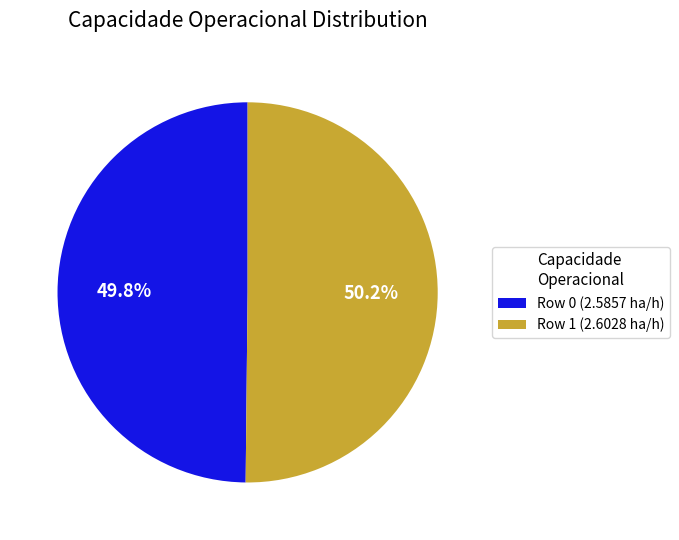

Is there any slice that represents more than half of the pie?

Yes